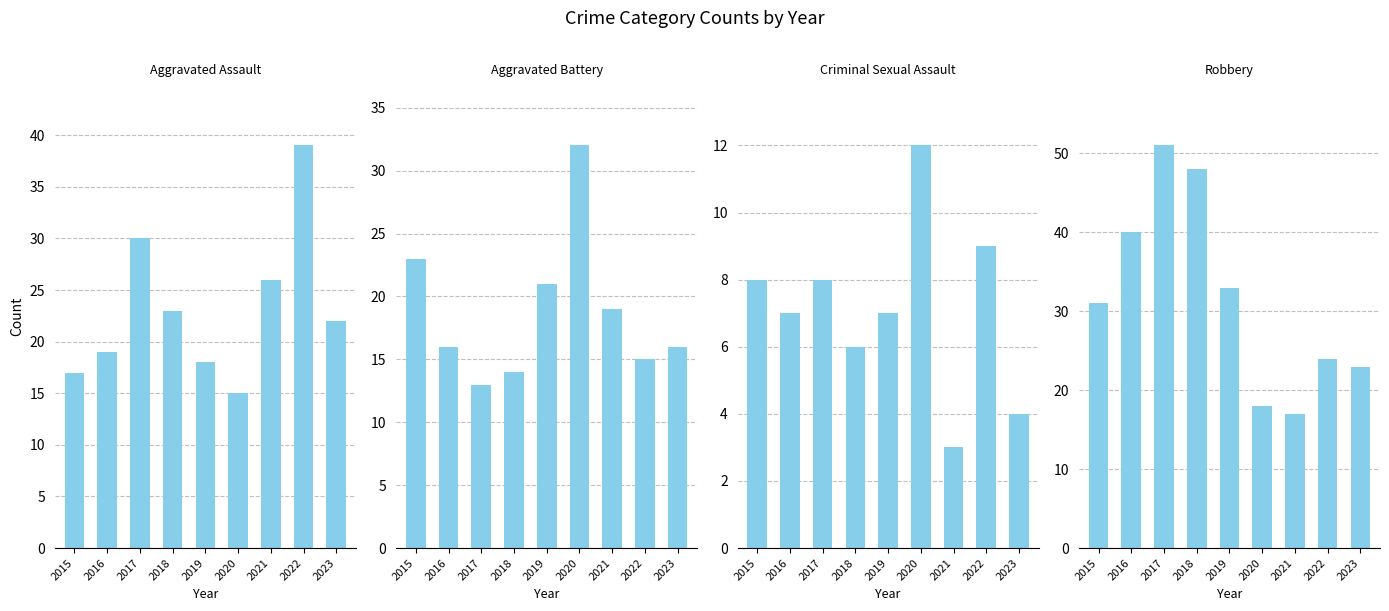

What is the average value of the Robbery series?

32